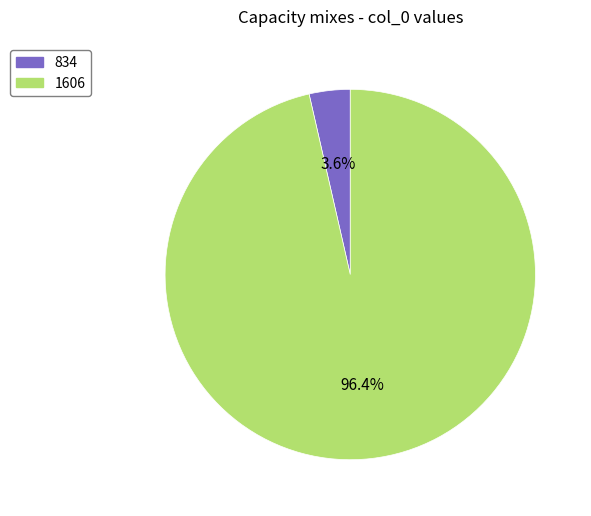

Is the sum of 1606 and 834 greater than half?

Yes